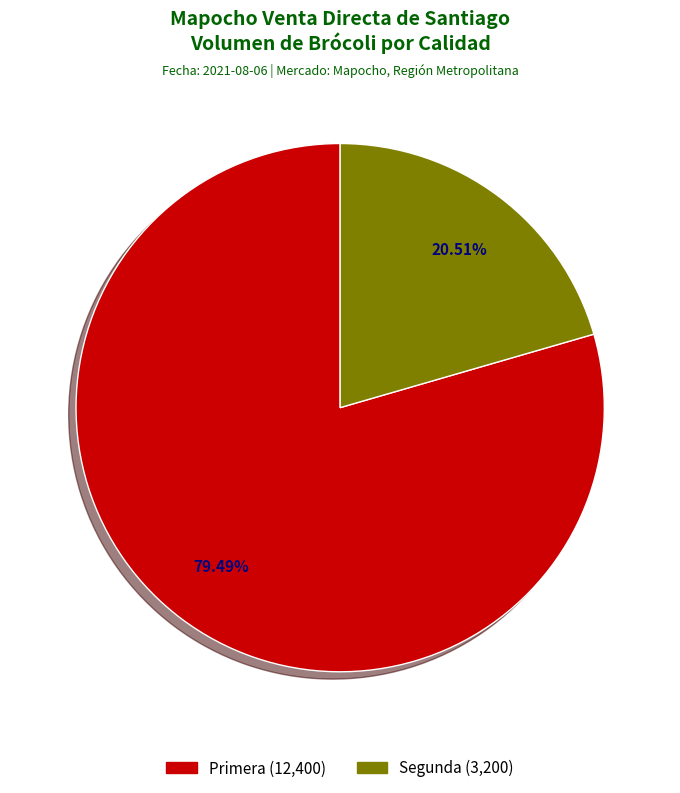

What is the ratio of the value at Primera to the value at Segunda?

3.9